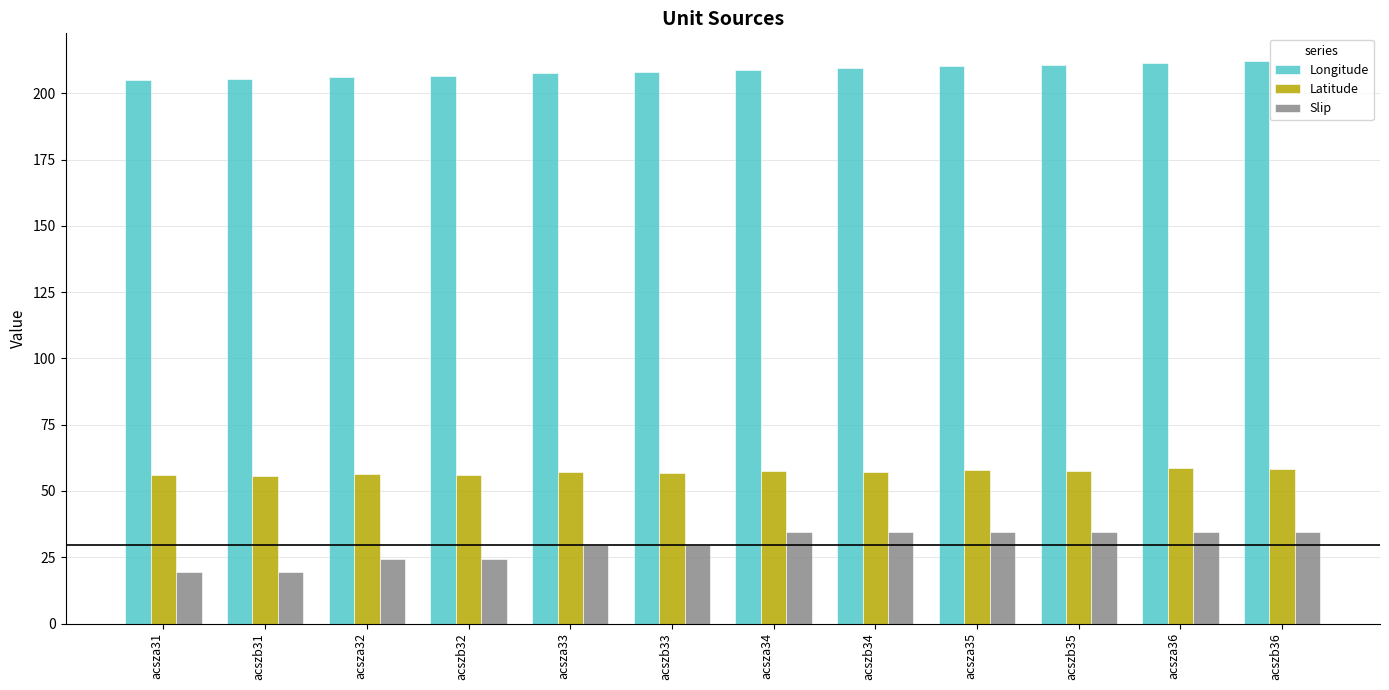

What is the sum of all Slip values?

354.0